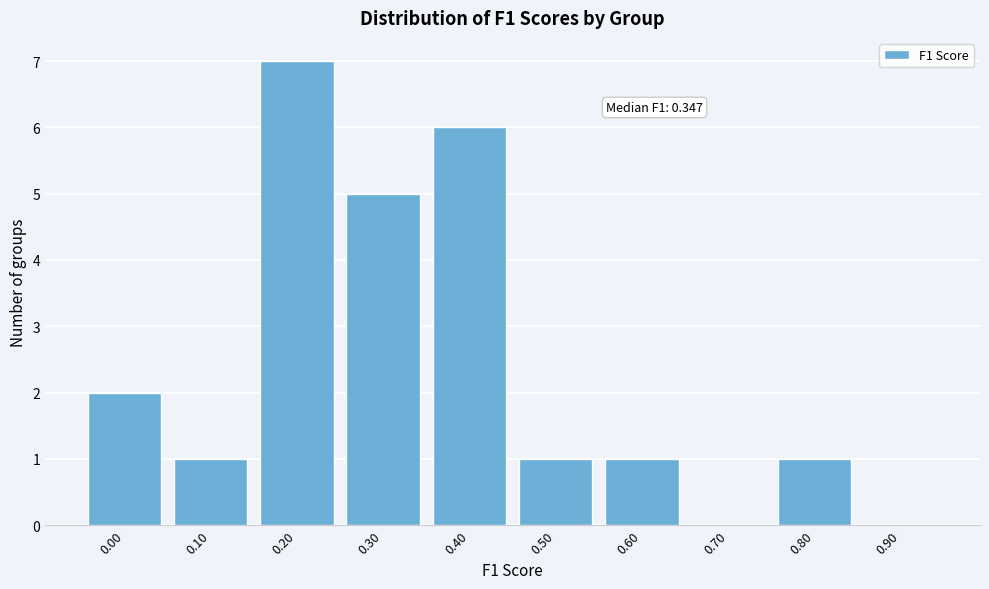

Reading left to right, what are all the values shown in this chart?

0.00=2	0.10=1	0.20=7	0.30=5	0.40=6	0.50=1	0.60=1	0.70=0	0.80=1	0.90=0